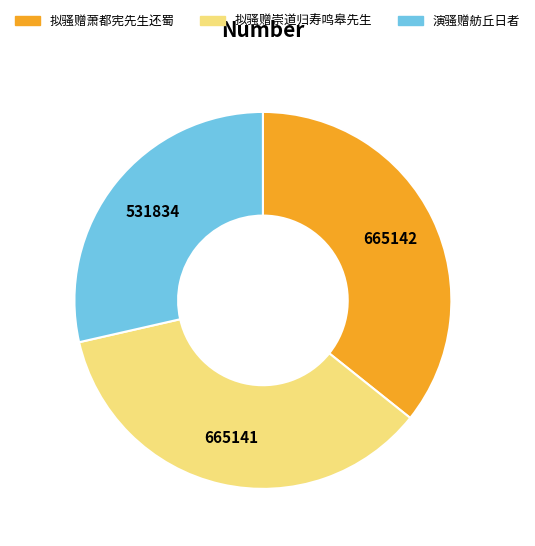

Does 拟骚赠崇道归寿鸣皋先生 account for over 50% of the chart?

No